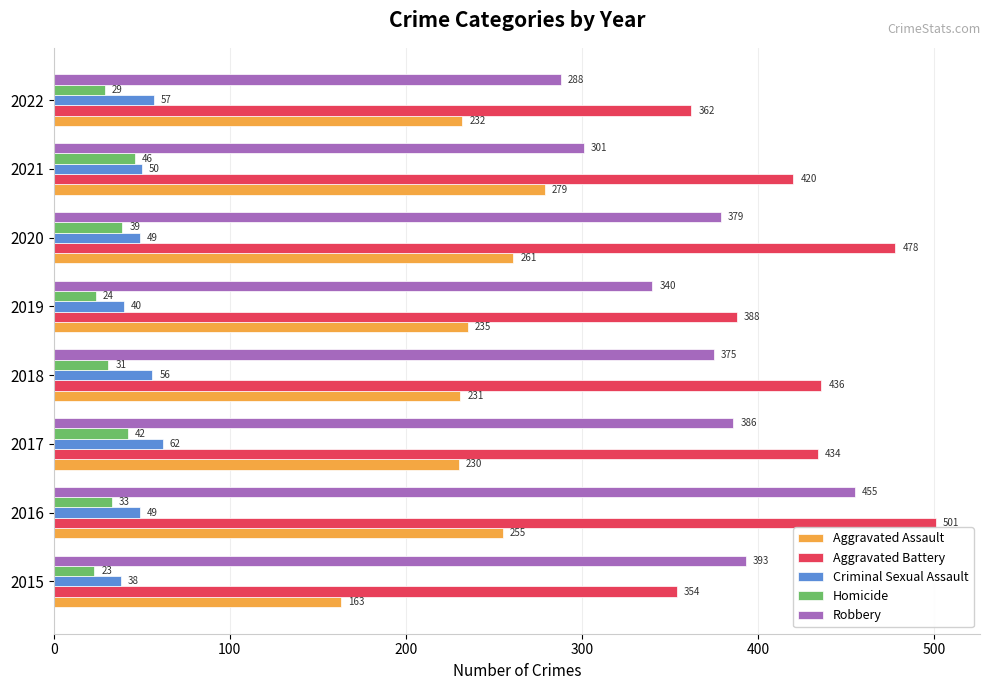

How many distinct data groups are displayed?

5